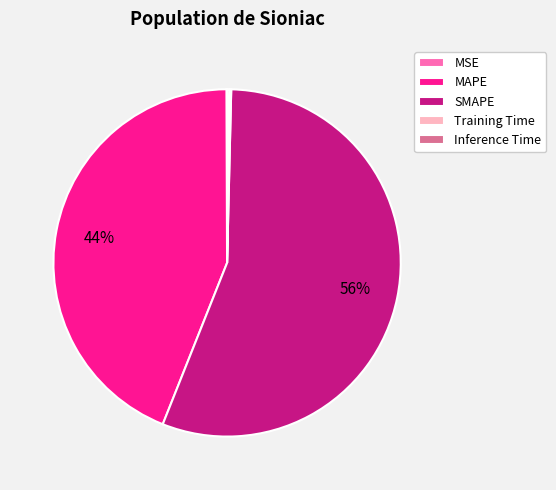

Does SMAPE represent more than half of the total?

Yes